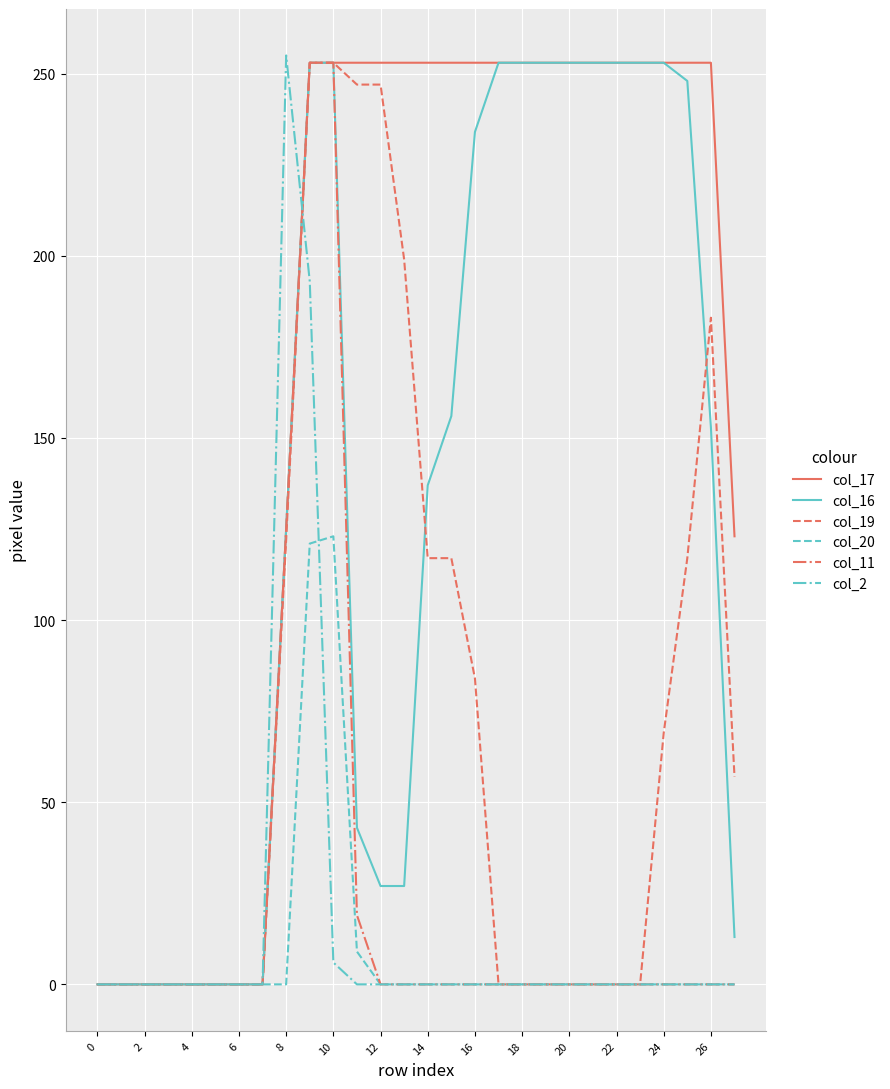

What is the greatest value displayed?

255